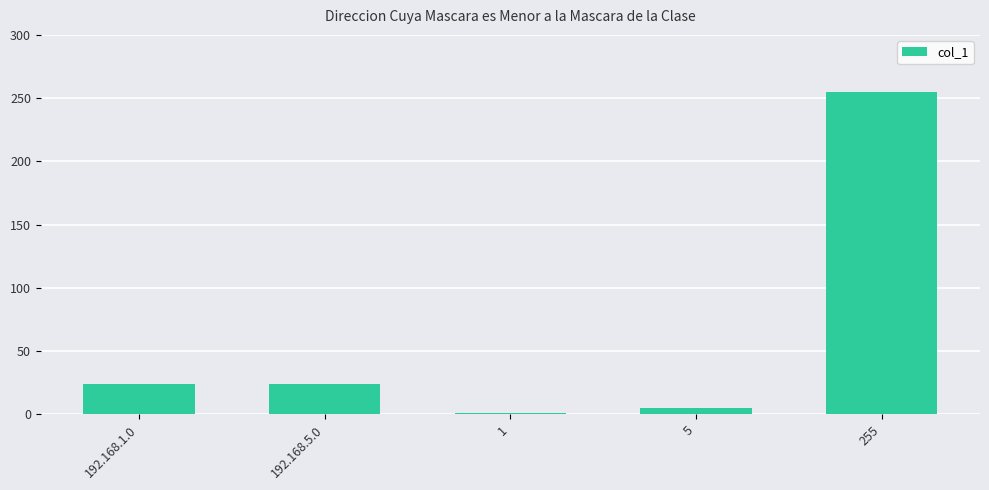

The chart shows a value of 382 at 255. True or false?

False